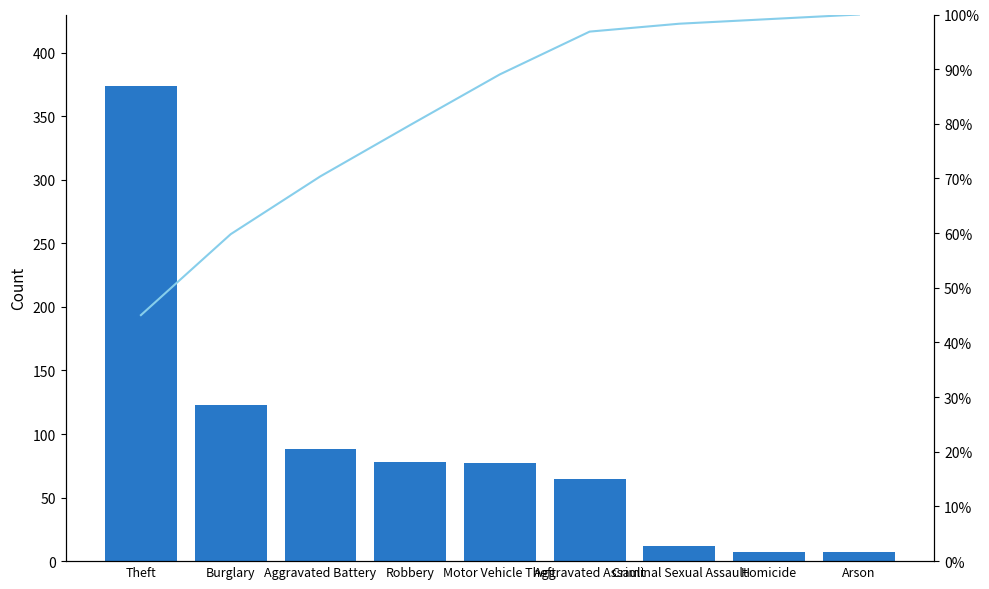

How many values in the Cumulative % series exceed 89?

5